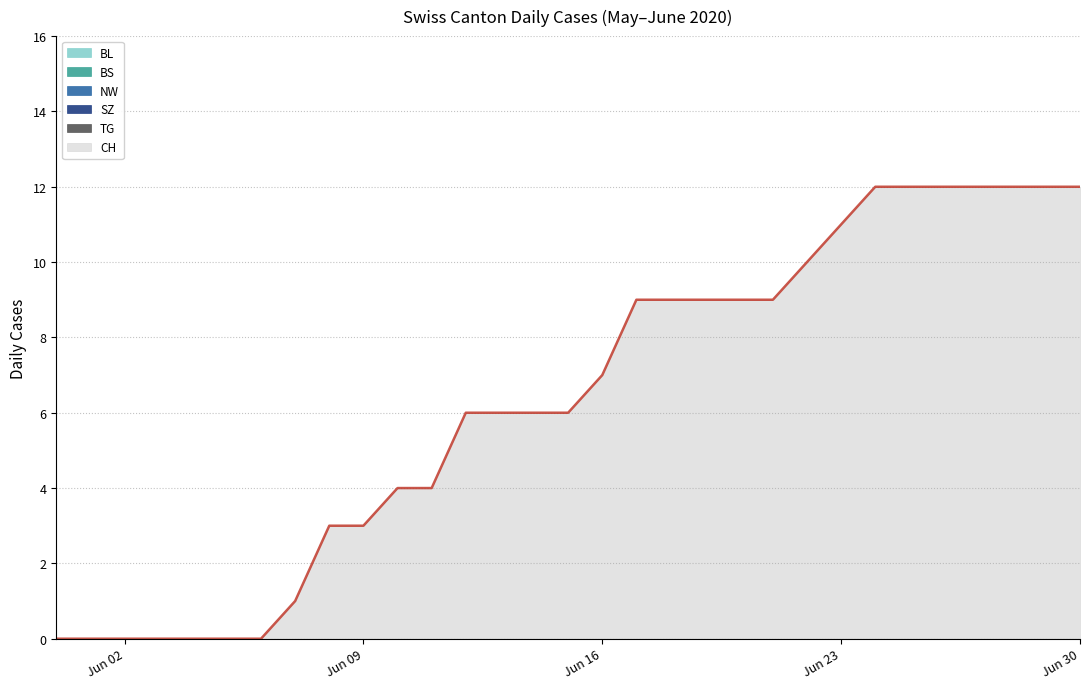

True or false: TG has a value of 0 at 2020-06-30.

True